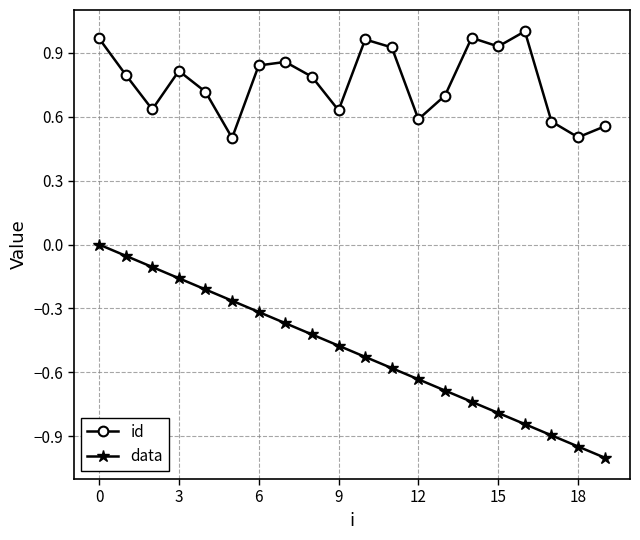

Which series has the largest total across all categories?

id